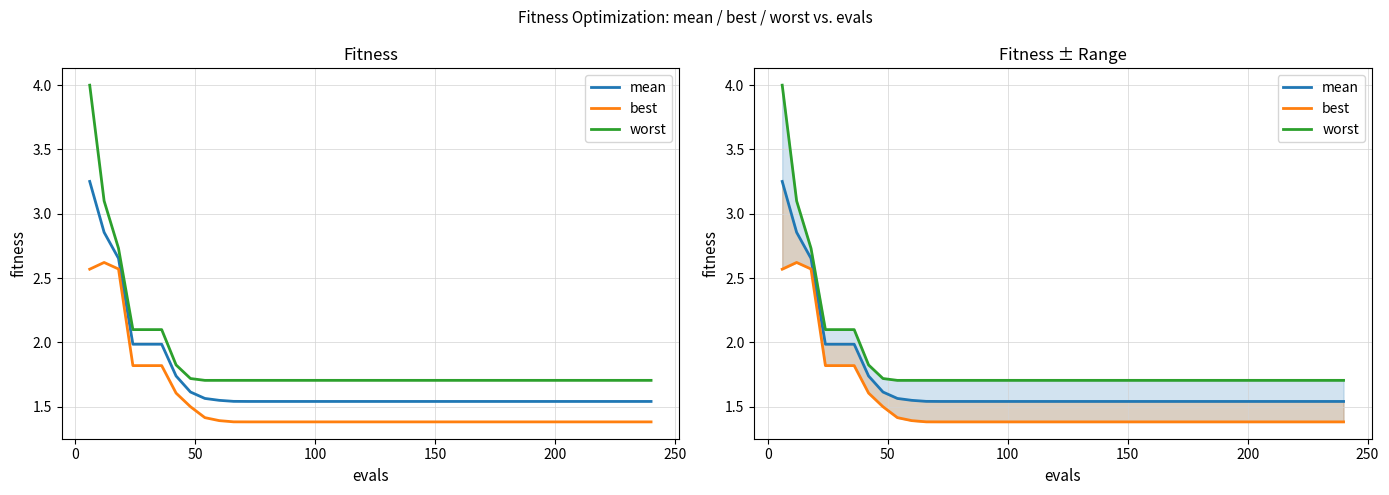

In best, how many points are higher than both neighbors (excluding endpoints)?

1